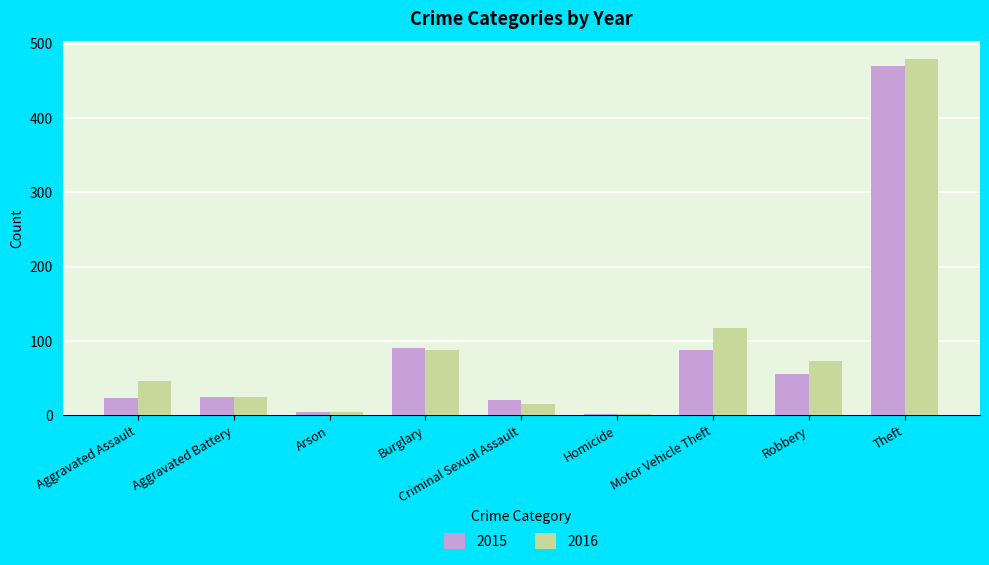

Is the value of 2016 at Arson greater than the value of 2015 at Aggravated Battery?

No